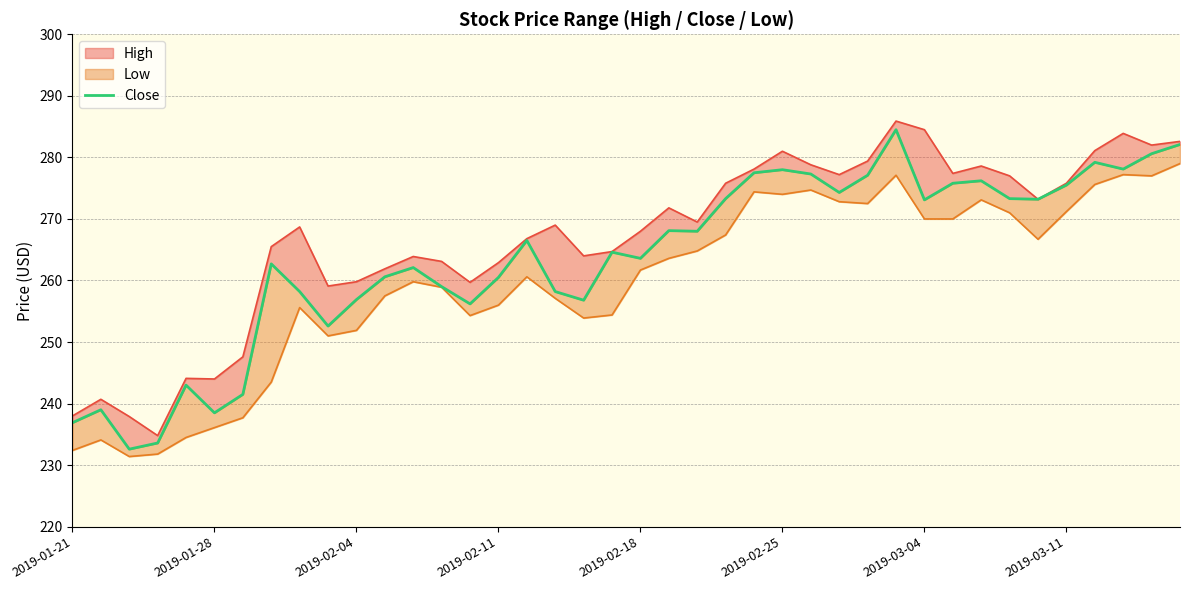

Reading right to left, transcribe all the data shown in this chart.

282.1	280.6	278.1	279.2	275.5	273.2	273.3	276.2	275.8	273.1	284.5	277.1	274.3	277.3	278.0	277.5	273.3	268.0	268.1	263.6	264.6	256.8	258.2	266.5	260.5	256.2	259.0	262.1	260.6	256.9	252.6	258.2	262.7	241.5	238.5	243.0	233.6	232.6	239.0	236.9